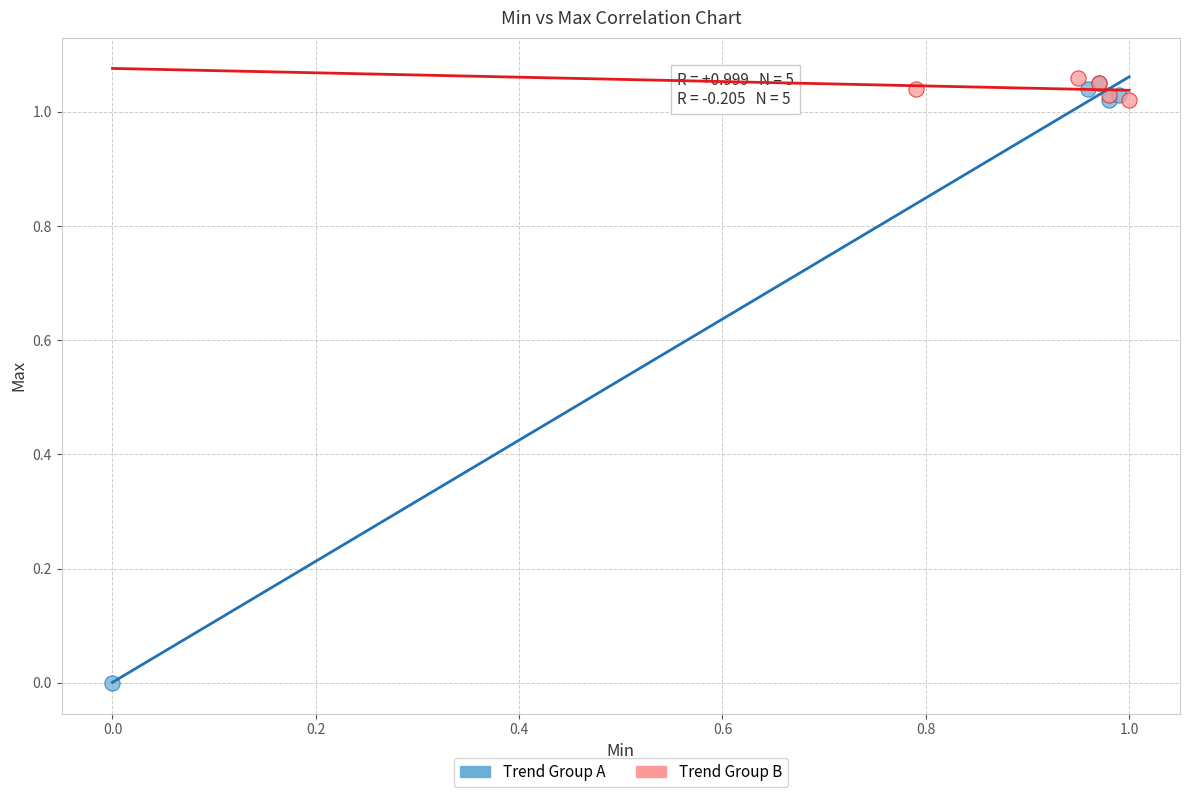

Which series reaches the maximum Y coordinate?

Trend Group B